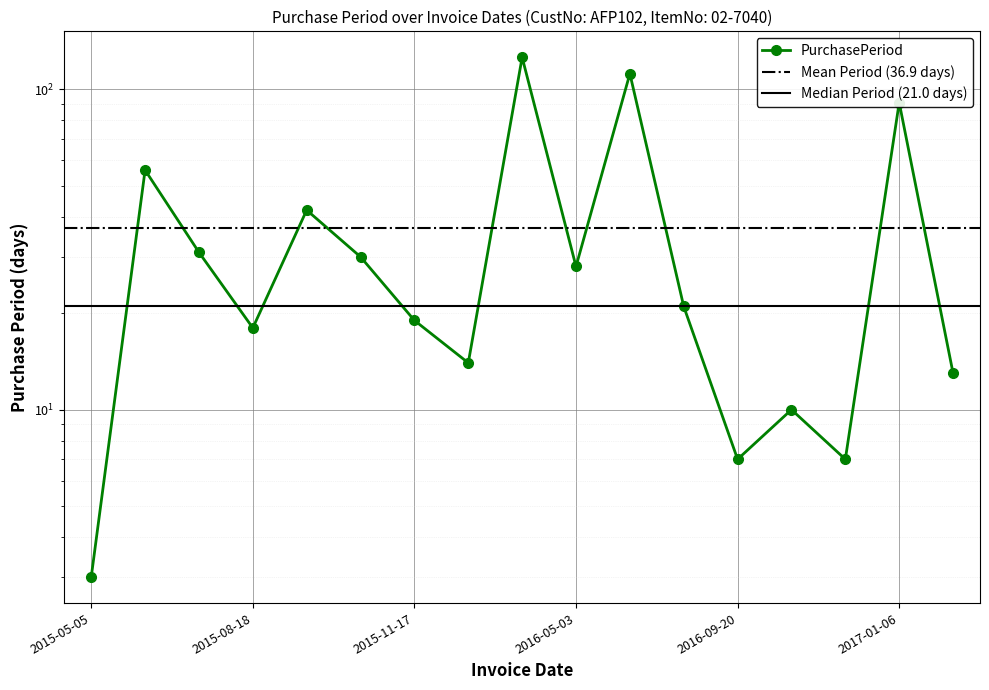

List the labels in order of value, smallest first.

2015-05-05, 2016-09-20, 2016-10-07, 2016-09-30, 2017-01-19, 2015-12-01, 2015-08-18, 2015-11-17, 2016-09-13, 2016-05-03, 2015-10-29, 2015-07-31, 2015-09-29, 2015-06-30, 2017-01-06, 2016-08-23, 2016-04-05